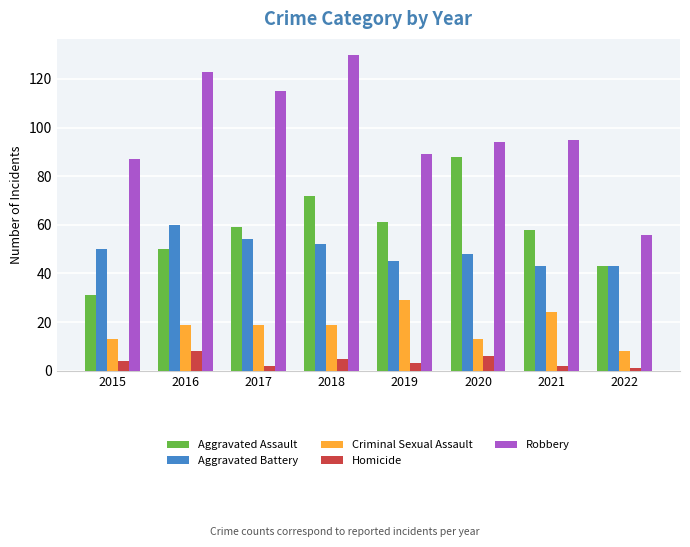

At which label does Criminal Sexual Assault reach its minimum?

2022